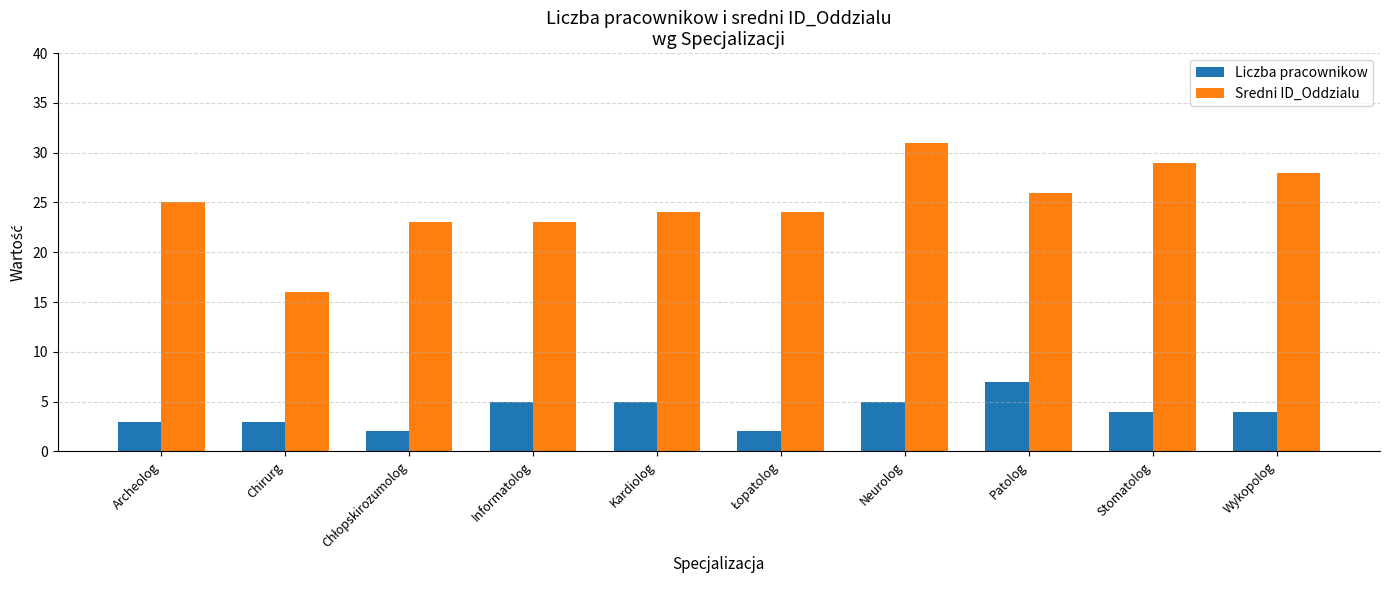

What is the label of the 4th bar from the right?

Neurolog